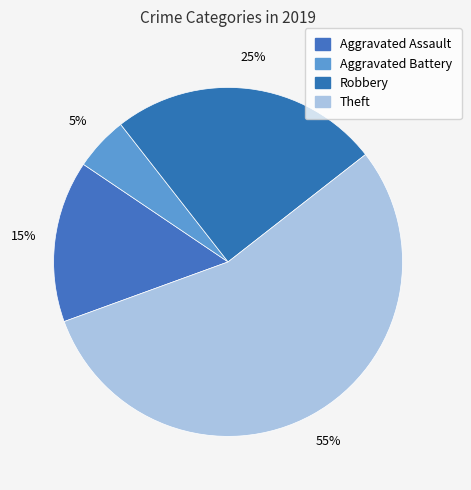

Which slice represents more than half of the pie?

Theft